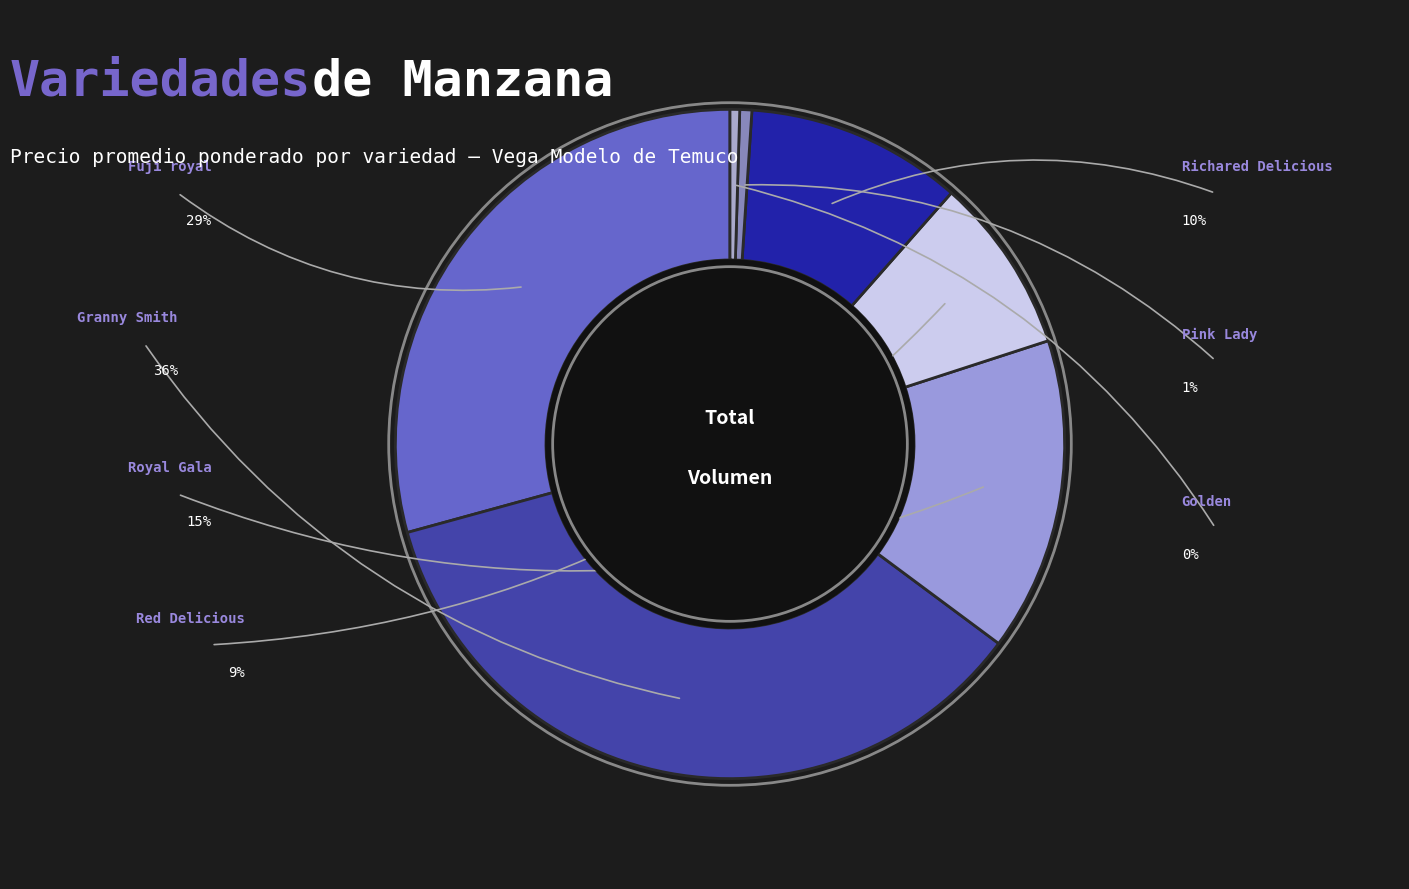

How many slices are in this pie chart?

7